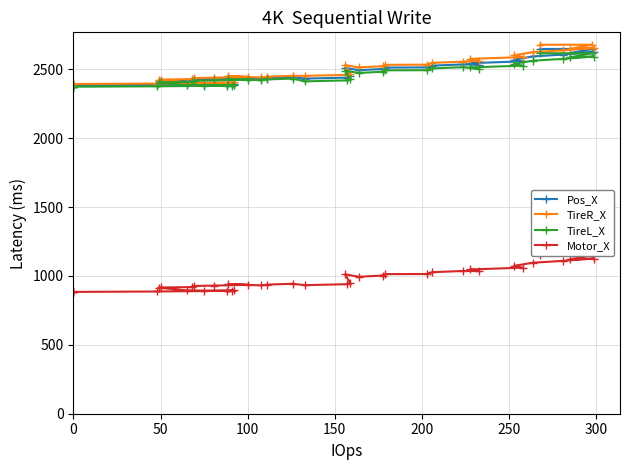

Which series has the largest range (max minus min)?

TireR_X